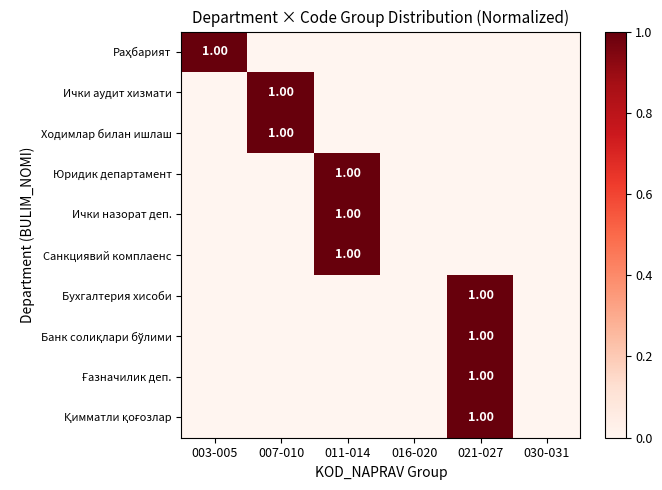

Which series has the largest range (max minus min)?

Раҳбарият